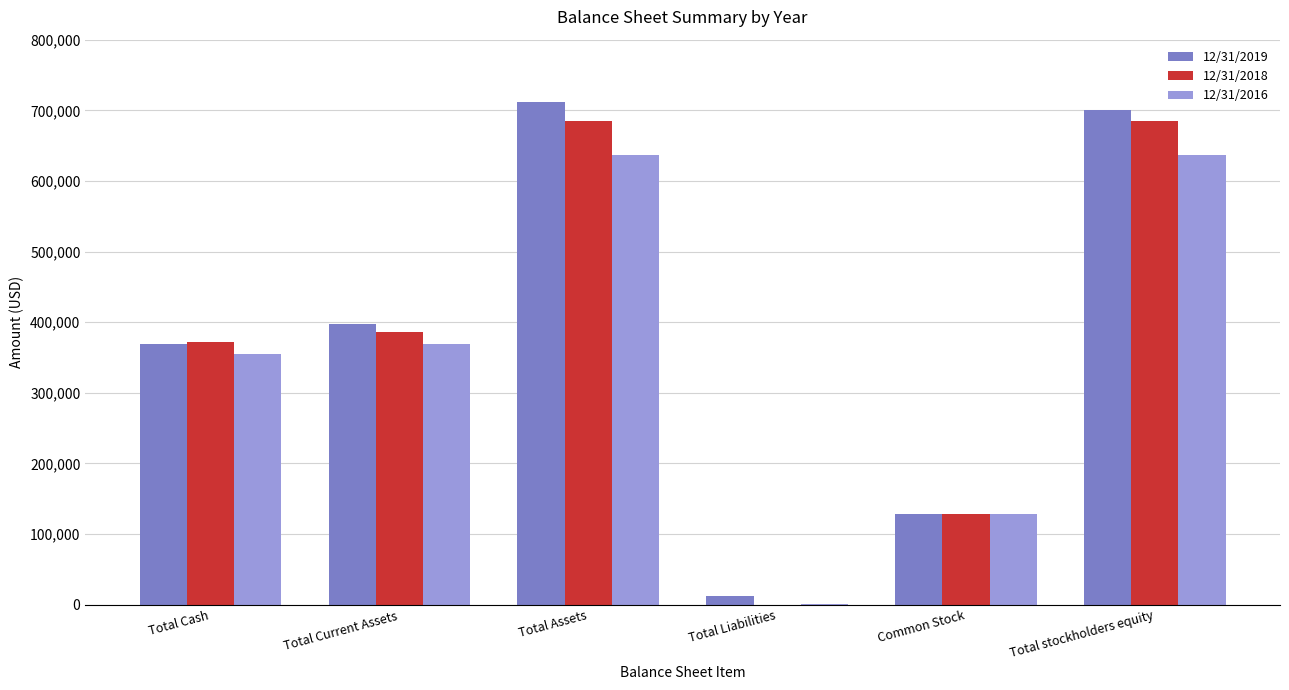

What is the greatest value displayed?

712421